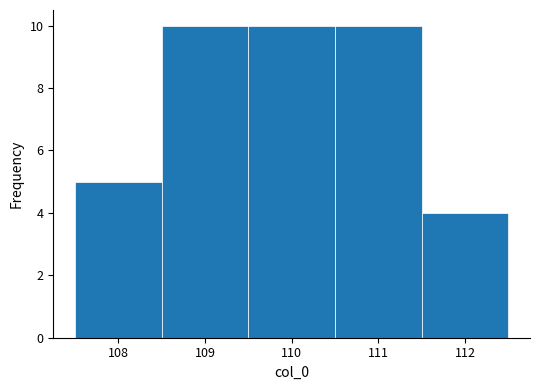

Reading left to right, list every bar in this chart as the range it spans on the x-axis followed by its height. The values are not printed on the chart, so give them approximately, as read against the axis.

107.5 to 108.5: 5
108.5 to 109.5: 10
109.5 to 110.5: 10
110.5 to 111.5: 10
111.5 to 112.5: 4